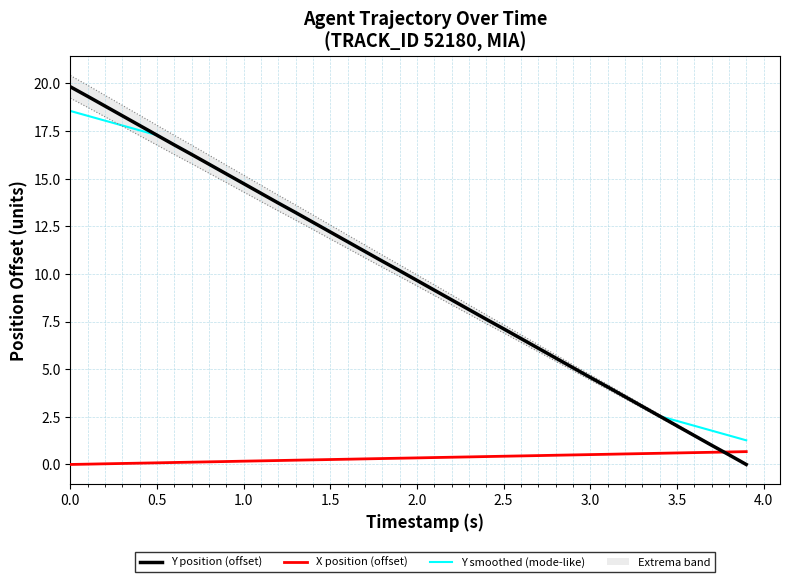

True or false: Y smoothed (mode-like) and X position (offset) cross at least once.

False